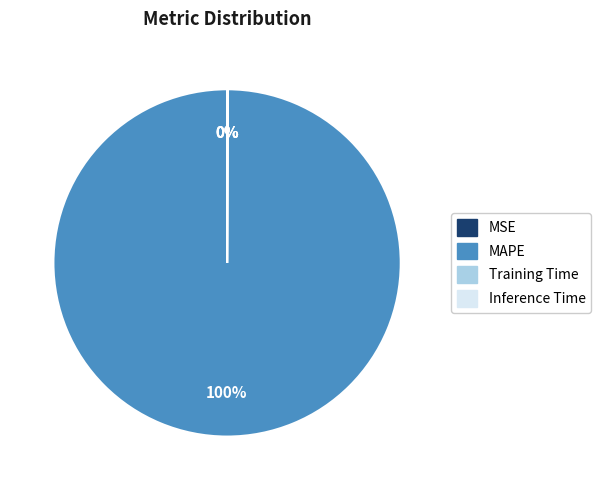

Which slice represents more than half of the pie?

MAPE